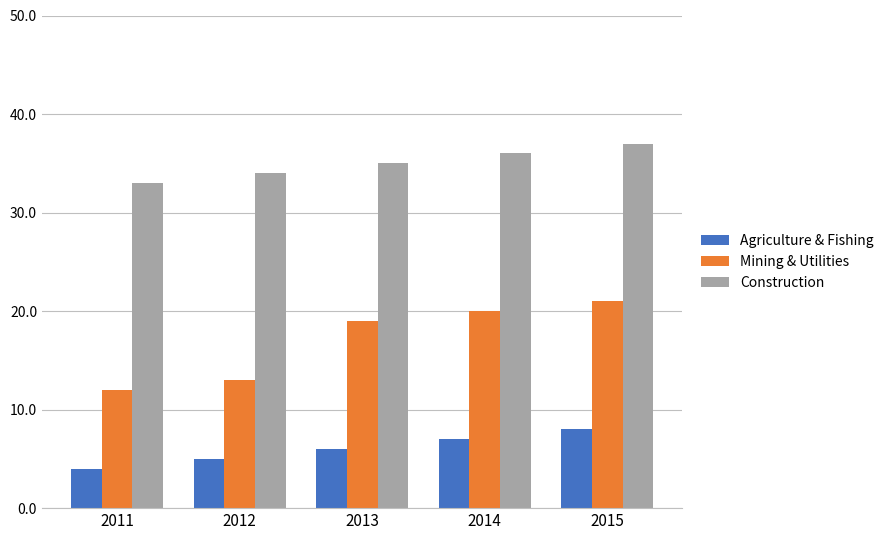

How many bars are there in each group?

3